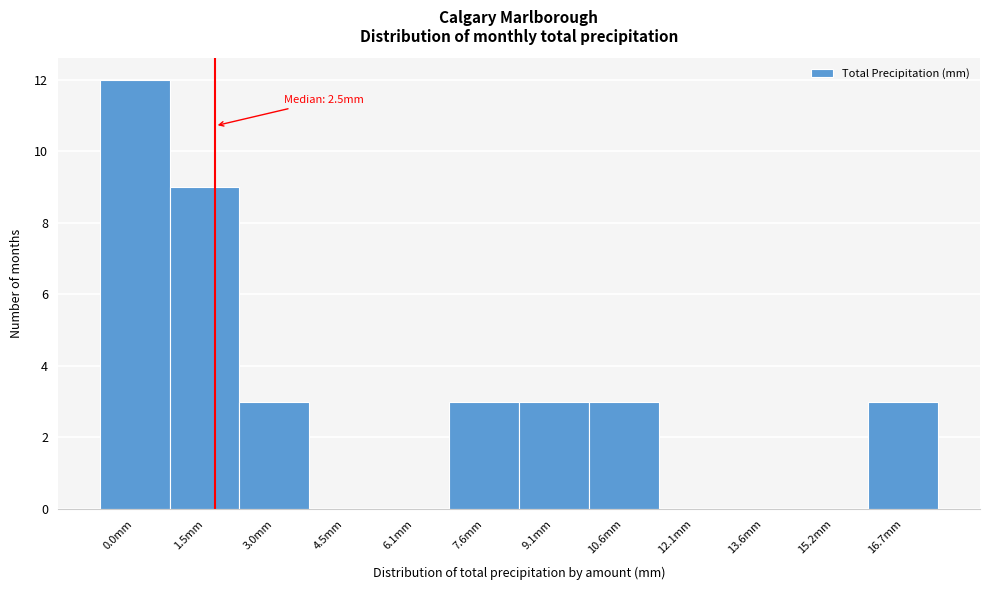

Reading right to left, transcribe all the data shown in this chart.

16.7mm=3	15.2mm=0	13.6mm=0	12.1mm=0	10.6mm=3	9.1mm=3	7.6mm=3	6.1mm=0	4.5mm=0	3.0mm=3	1.5mm=9	0.0mm=12